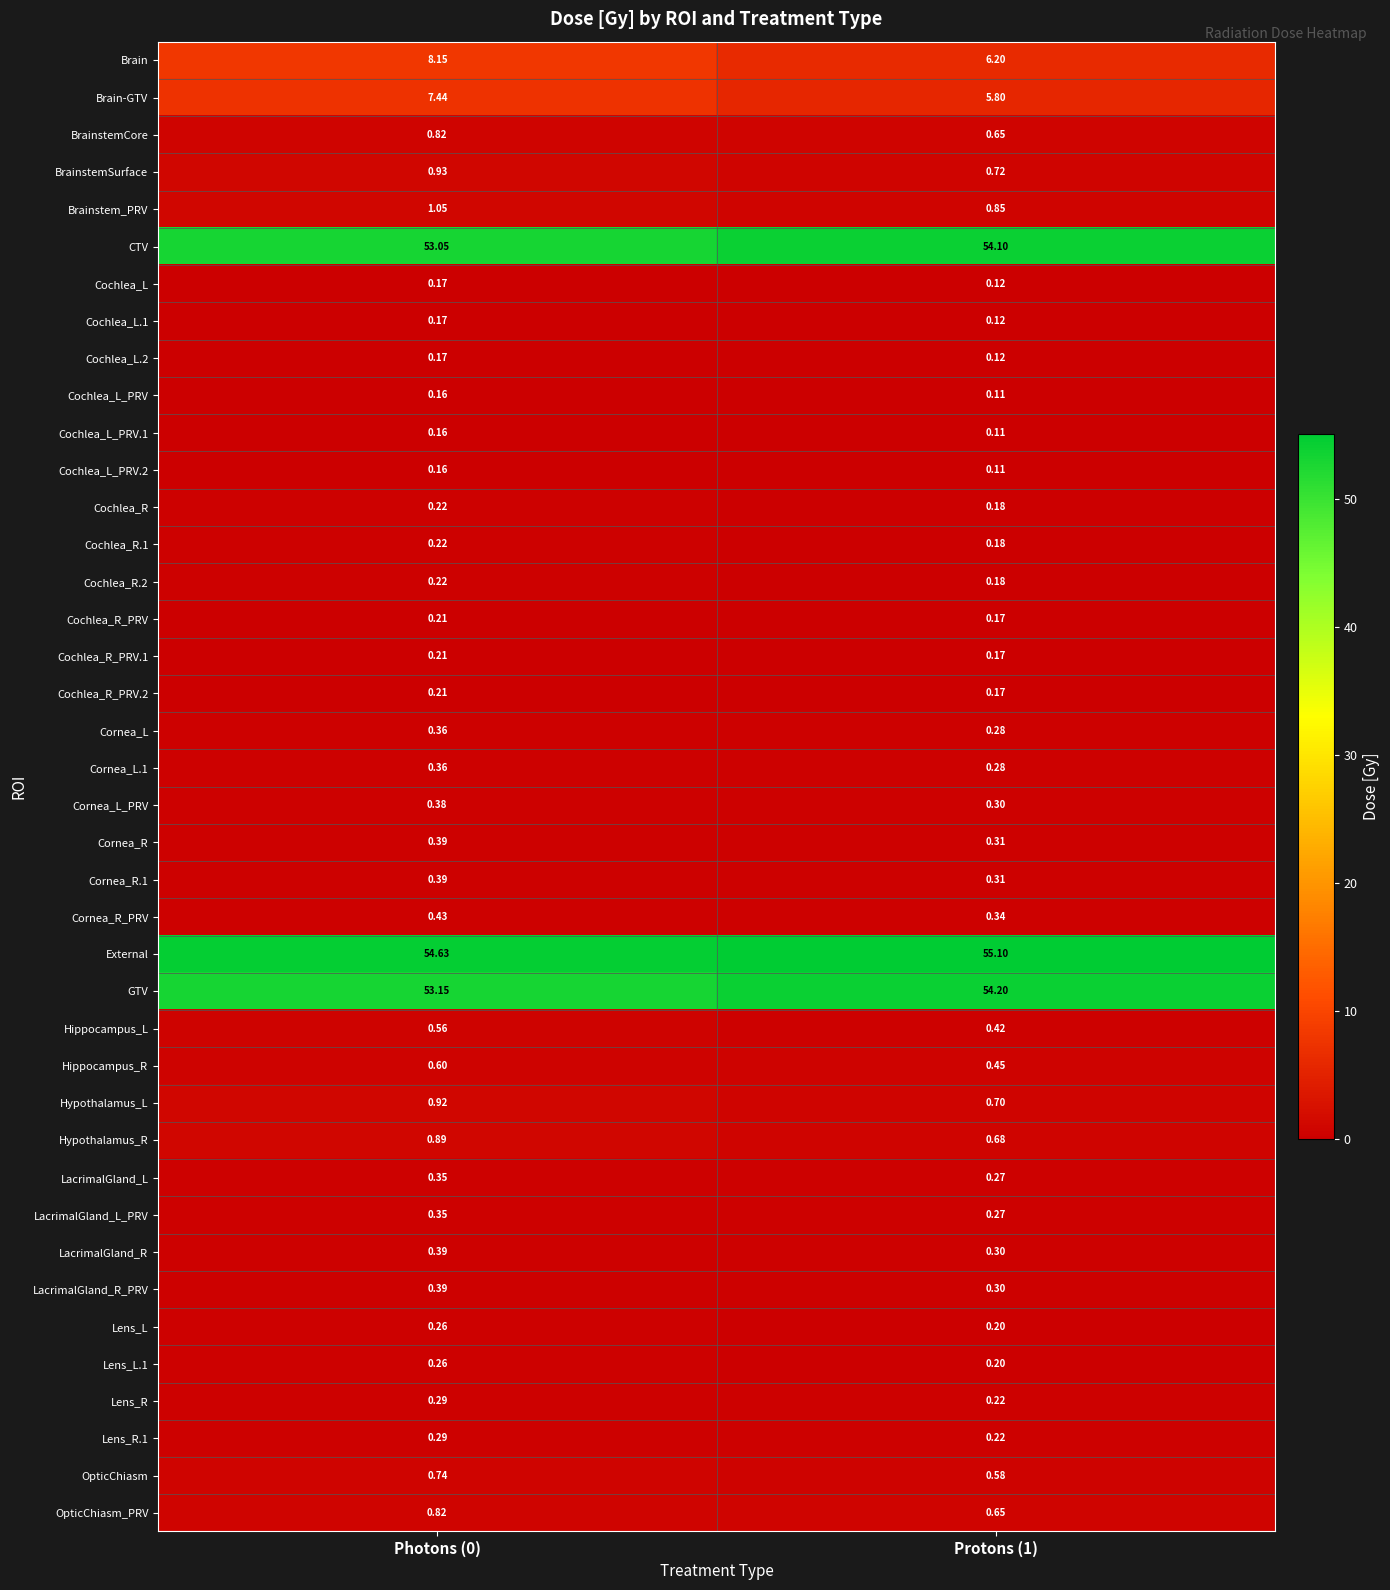

Which series has the largest range (max minus min)?

Brain